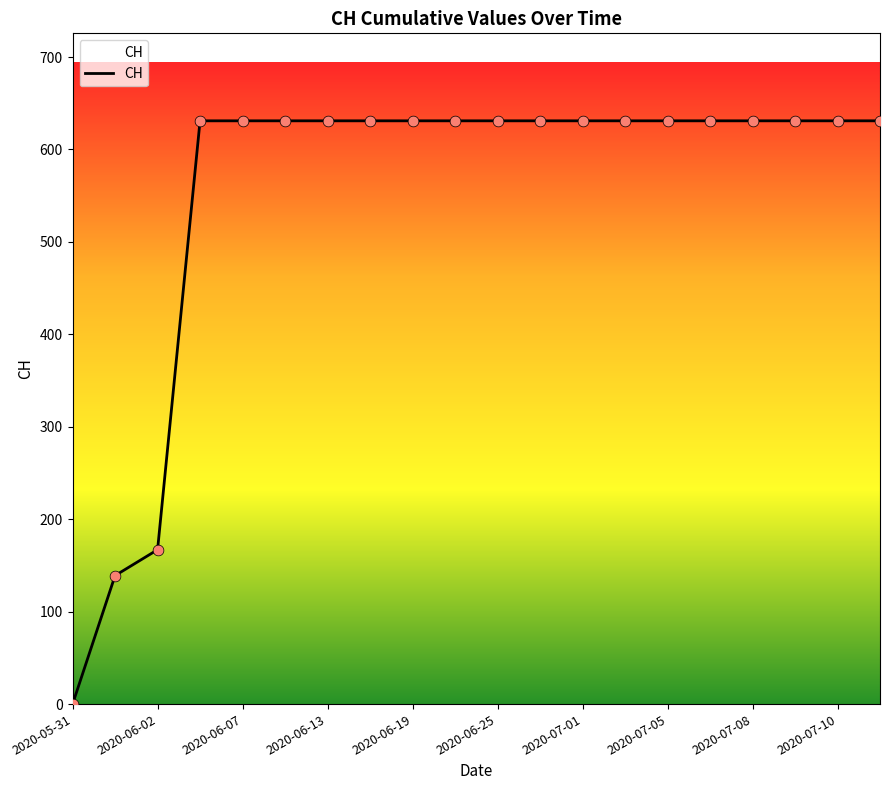

What is the maximum value shown in the chart?

631